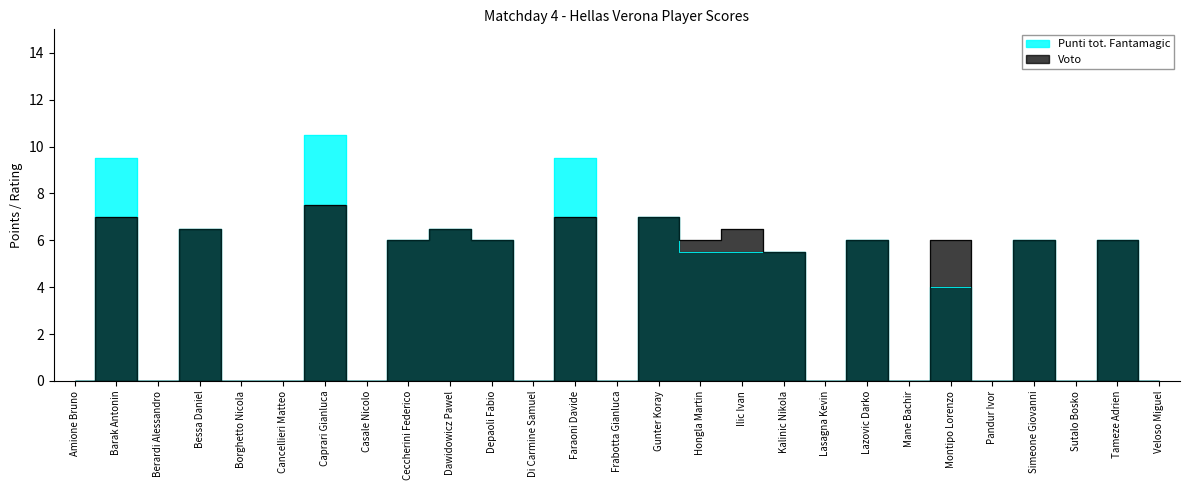

Count the number of categories in the chart.

27